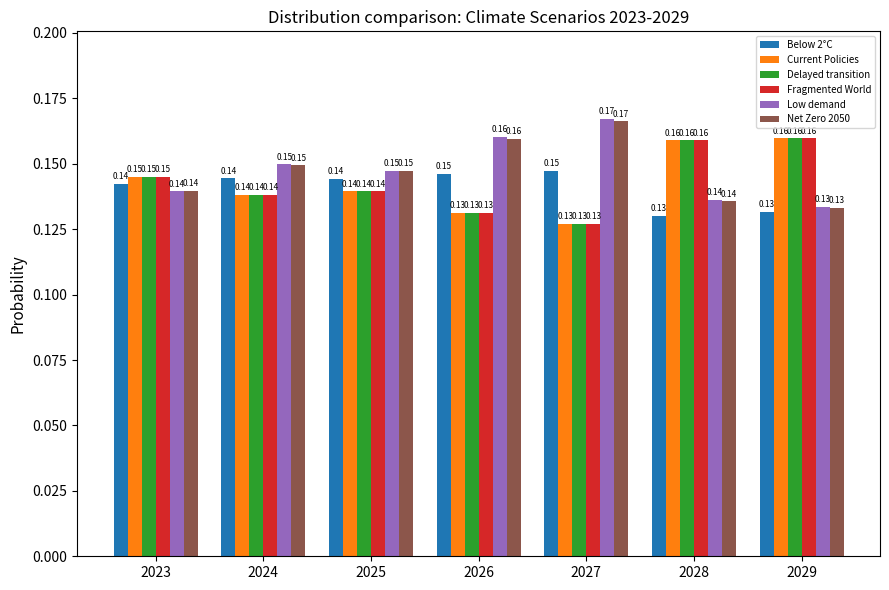

What is the sum of all Fragmented World values?

1.0